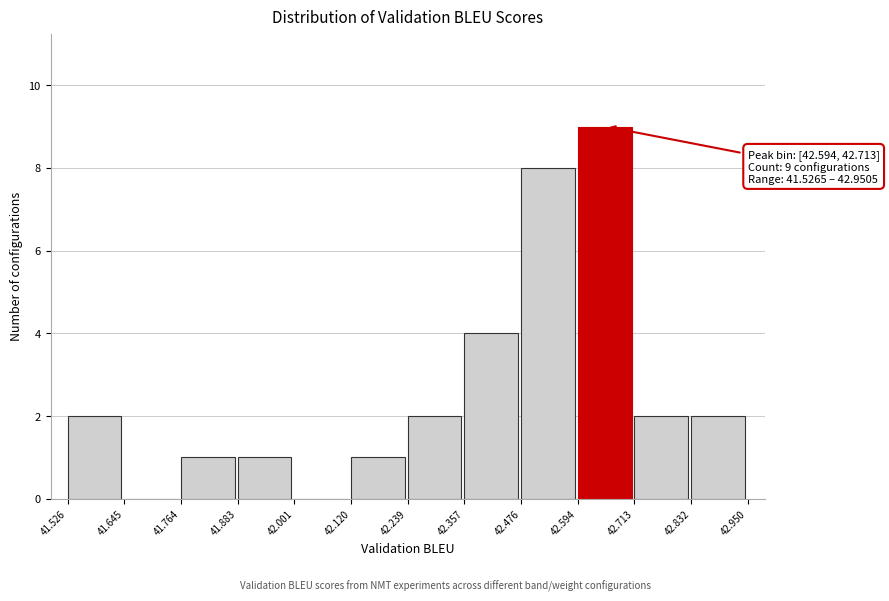

Over which range of the x-axis is the bar tallest?

42.594 to 42.713